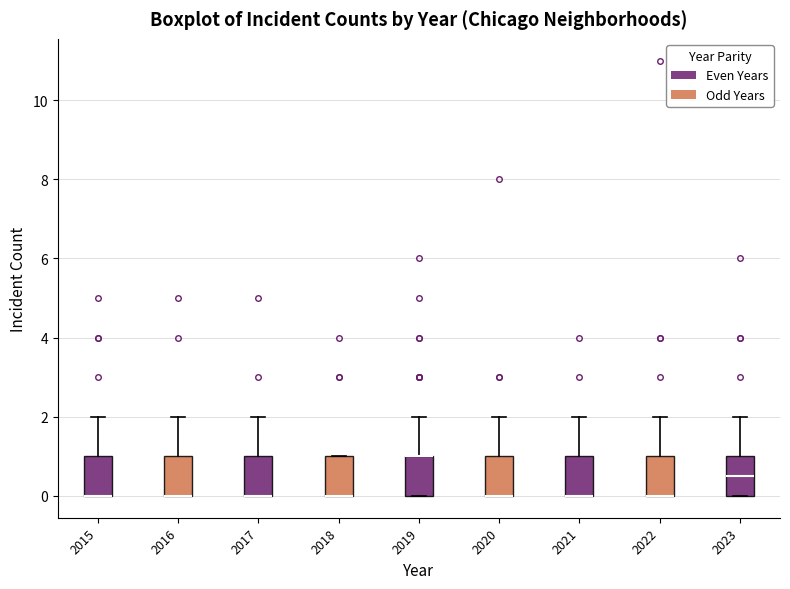

Where is the lower edge of the box at x = 2022 on the y-axis? The values are not printed on the chart, so give them approximately, as read against the axis.

0.0